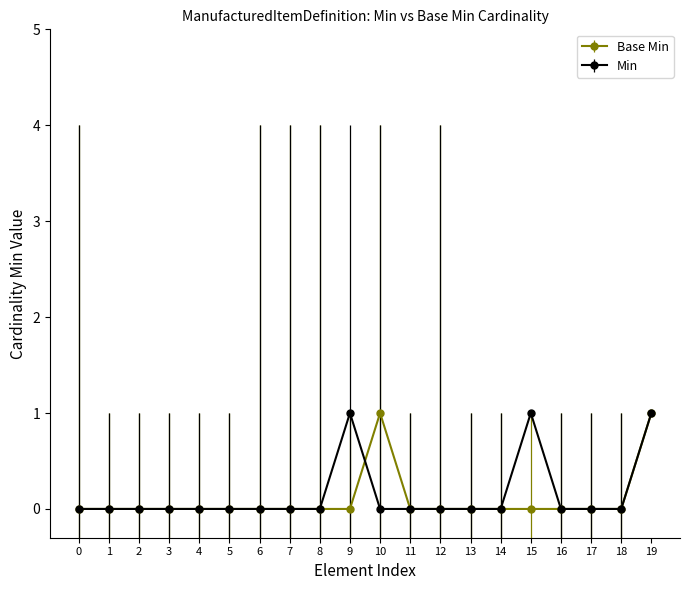

The Base Min series shows 1 at 5. True or false?

False